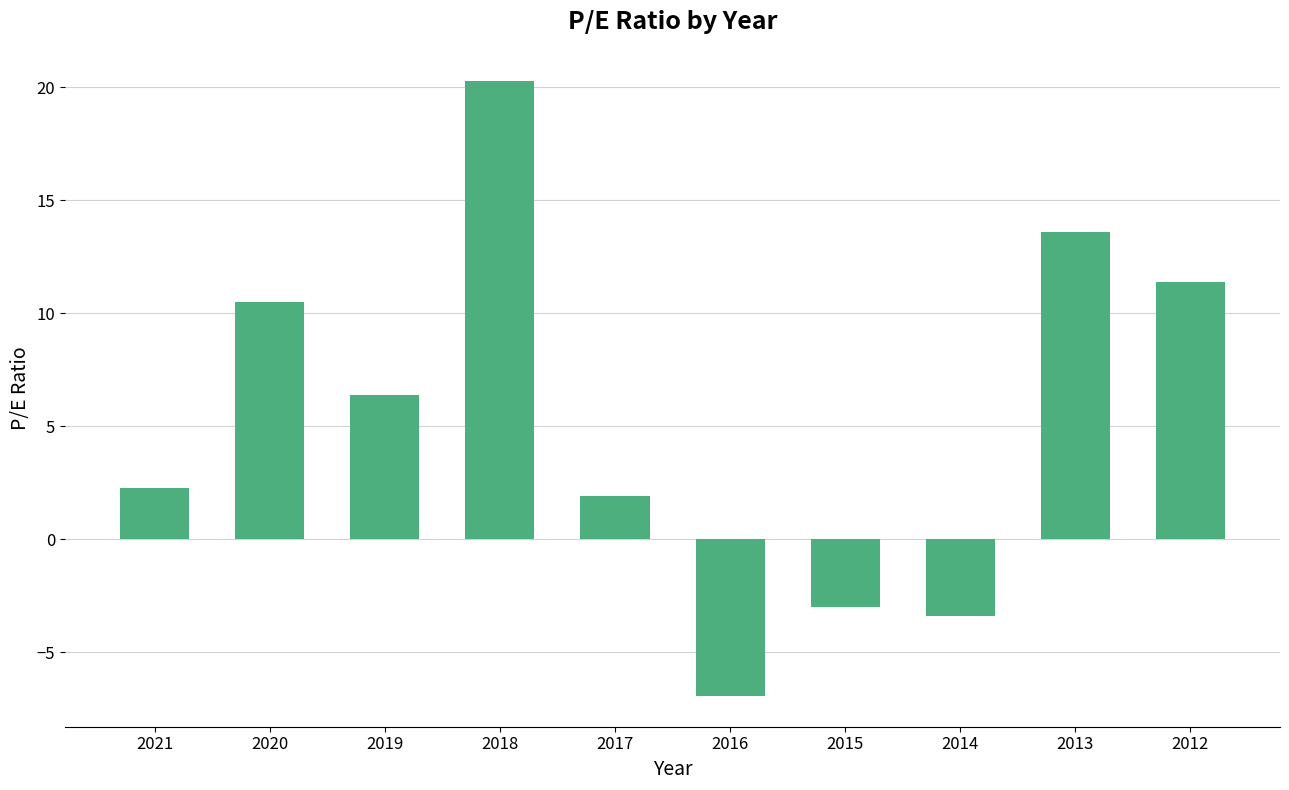

What is the value of the 6th bar from the left?

-6.9